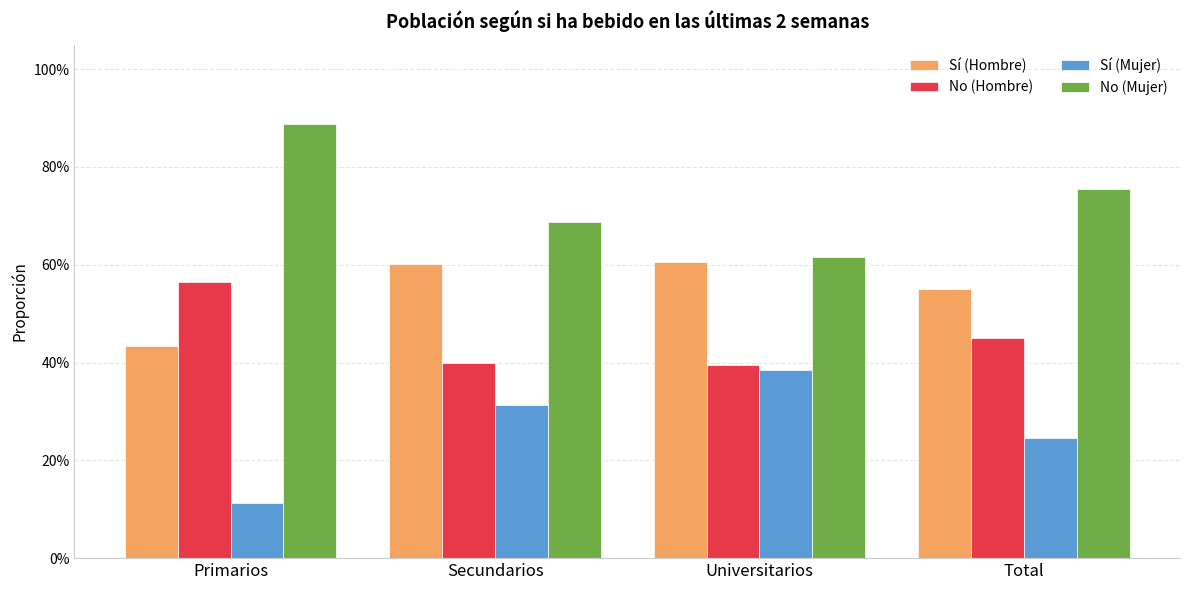

What are all the series names shown in the legend?

Sí (Hombre), No (Hombre), Sí (Mujer), No (Mujer)